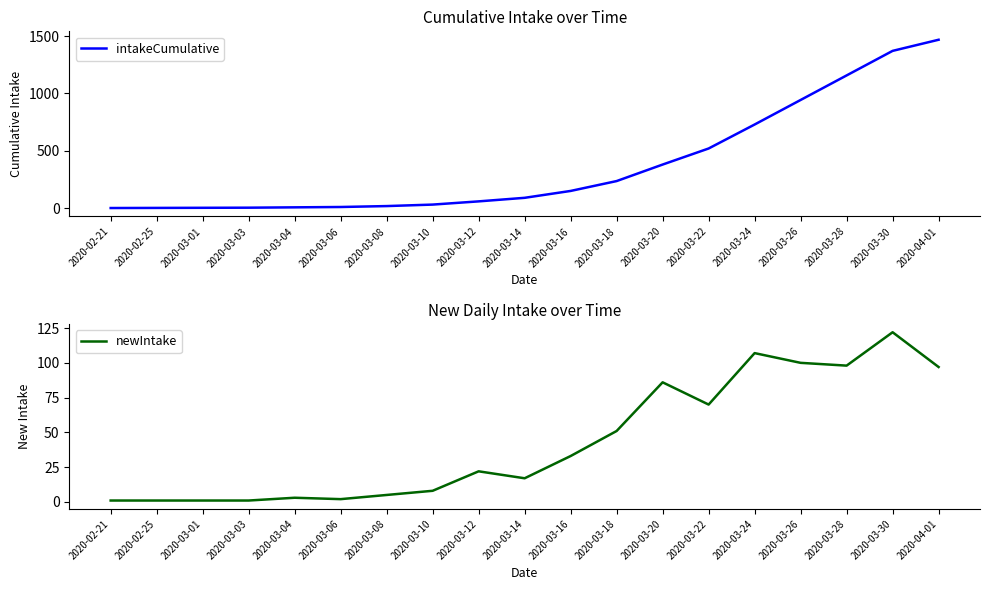

Between 2020-02-21 and 2020-03-10, which series saw the biggest shift?

intakeCumulative